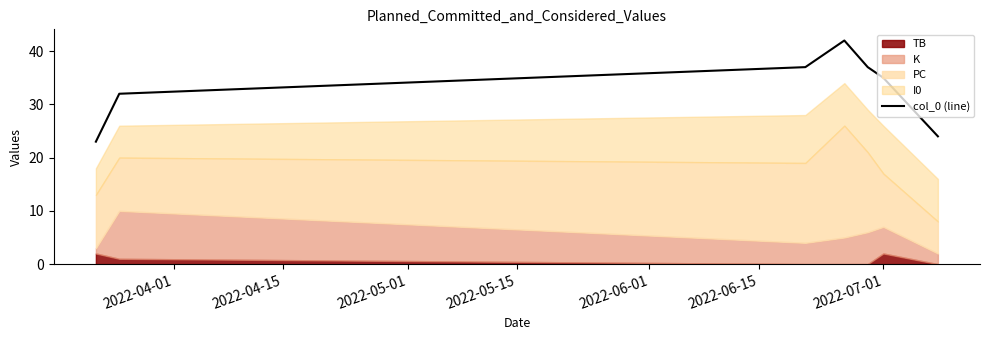

Reading right to left, transcribe all the data shown in this chart.

24	35	37	42	37	32	23